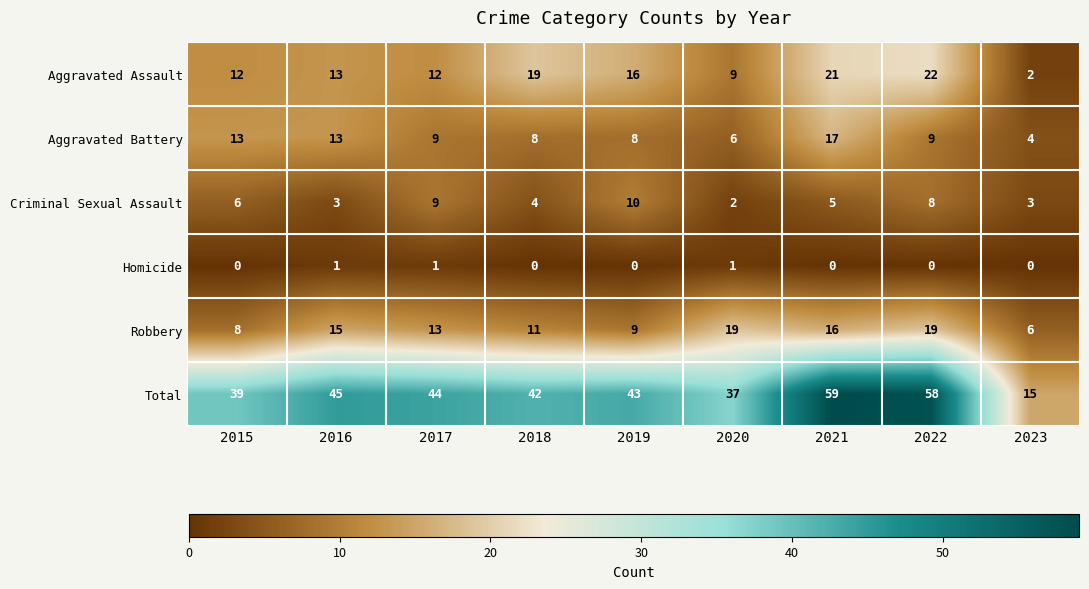

The Total series shows 43 at 2019. True or false?

True